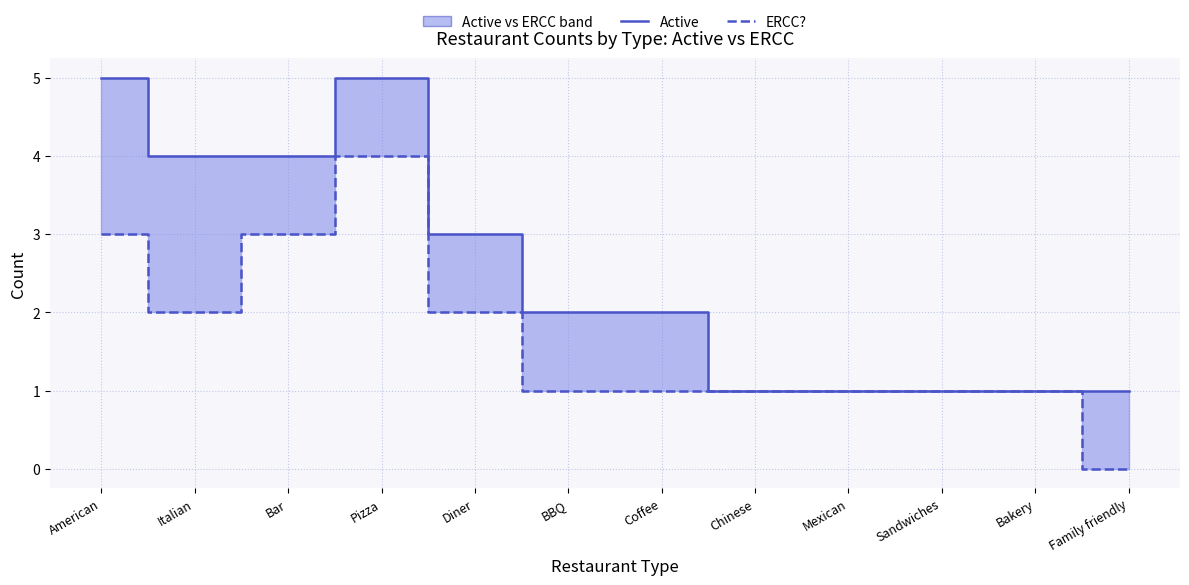

What is the maximum value shown in the chart?

5